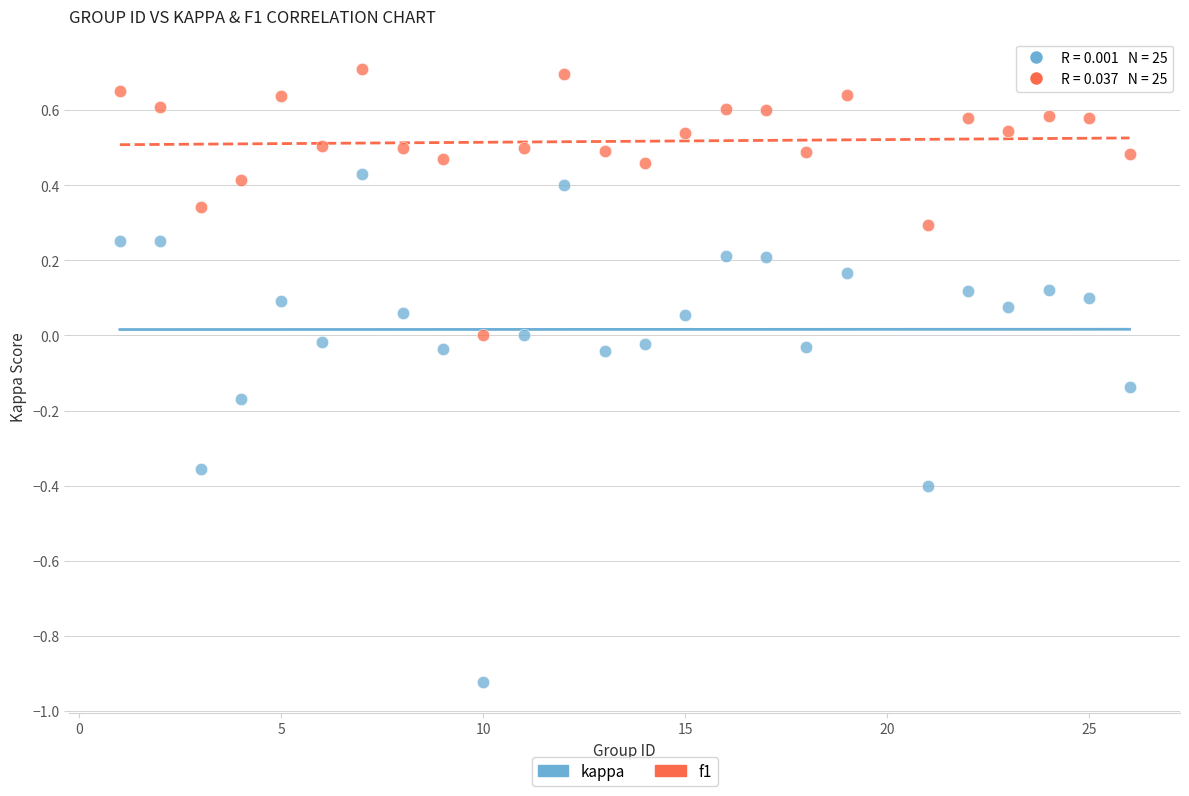

Which series has the widest spread of Y values?

kappa